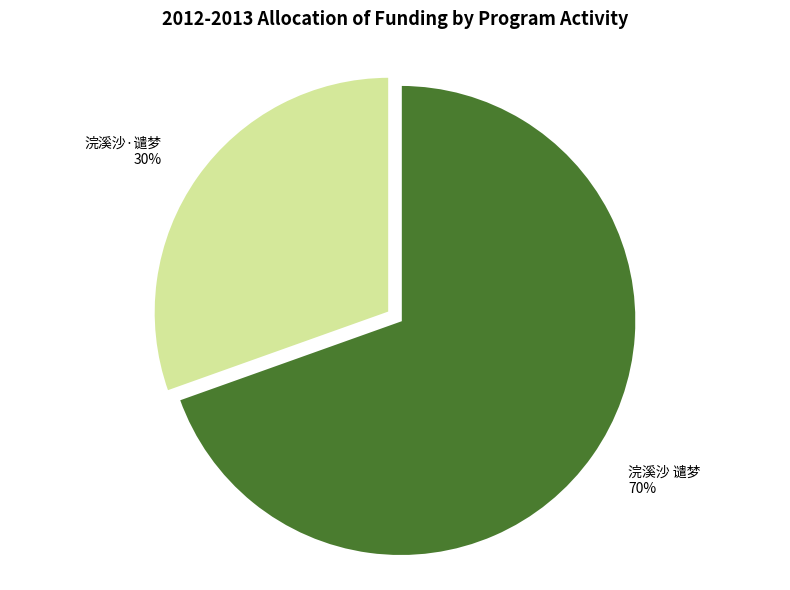

How many segments does this pie chart have?

2